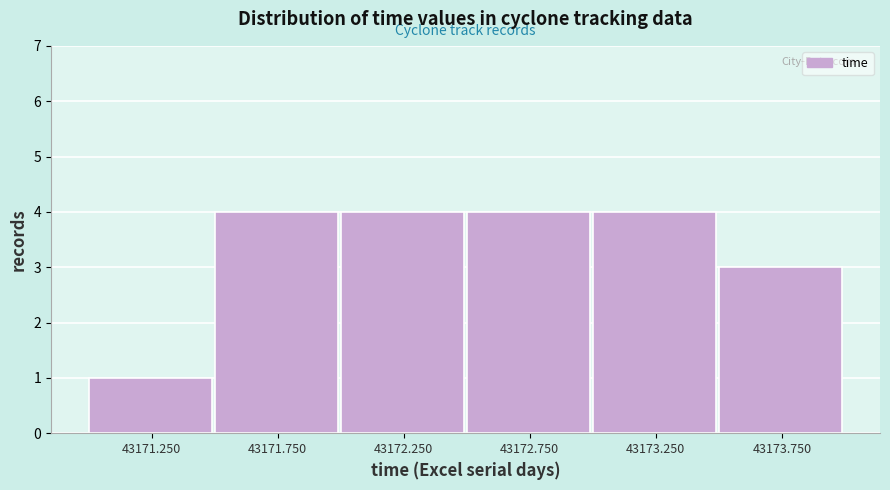

Reading left to right, transcribe this chart: for each bar, give the range it covers on the x-axis and its height. The values are not printed on the chart, so give them approximately, as read against the axis.

43171.0 to 43171.5: 1
43171.5 to 43172.0: 4
43172.0 to 43172.5: 4
43172.5 to 43173.0: 4
43173.0 to 43173.5: 4
43173.5 to 43174.0: 3